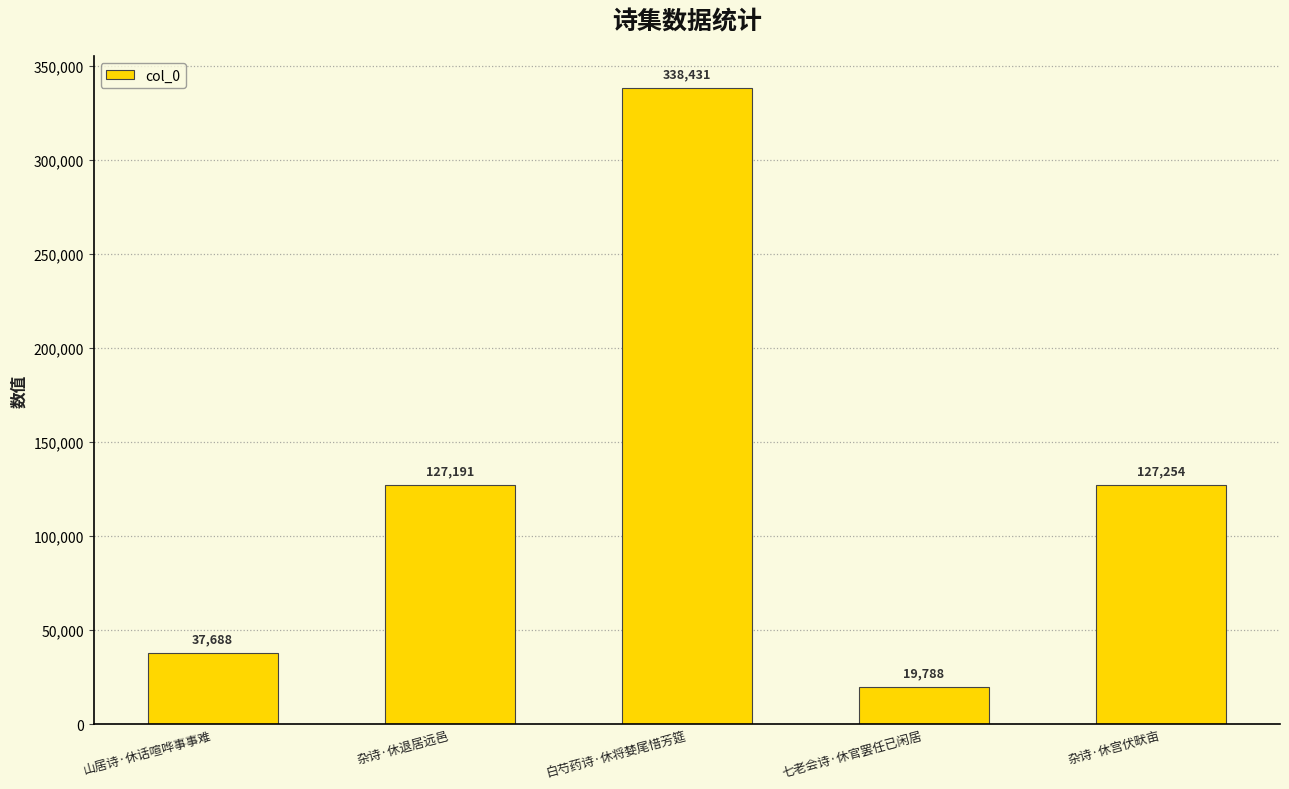

Approximately how many times larger is the value at 七老会诗·休官罢任已闲居 compared to 杂诗·休退居远邑?

0.2